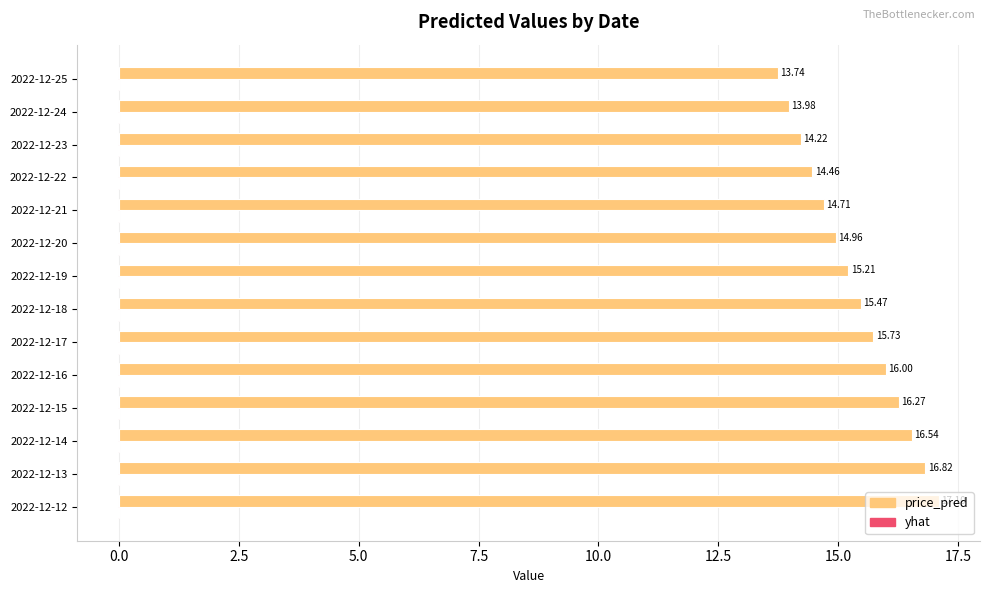

Between 2022-12-15 and 2022-12-23, which series saw the biggest shift?

price_pred